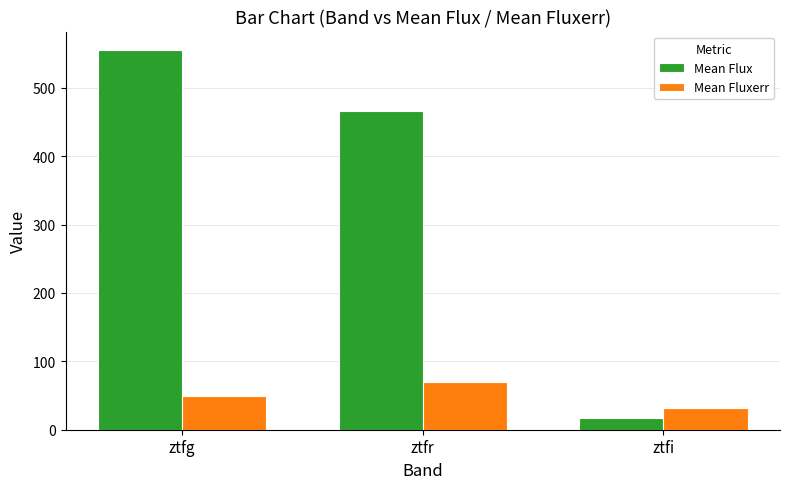

Is it true that Mean Flux equals 17.5 at ztfi?

True